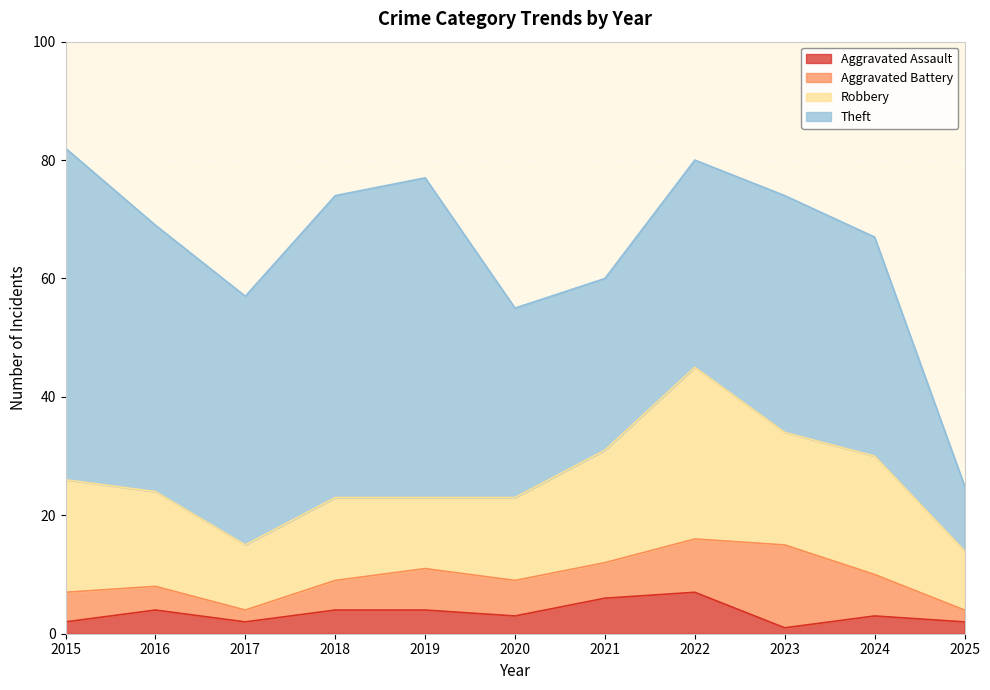

List the series in order of their peak value, highest first.

Theft, Robbery, Aggravated Battery, Aggravated Assault